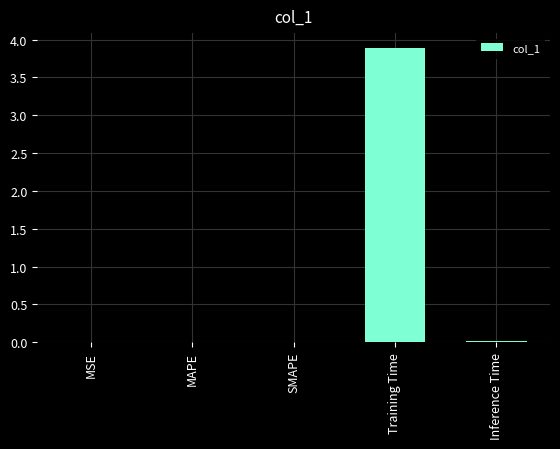

What is the greatest value displayed?

3.9